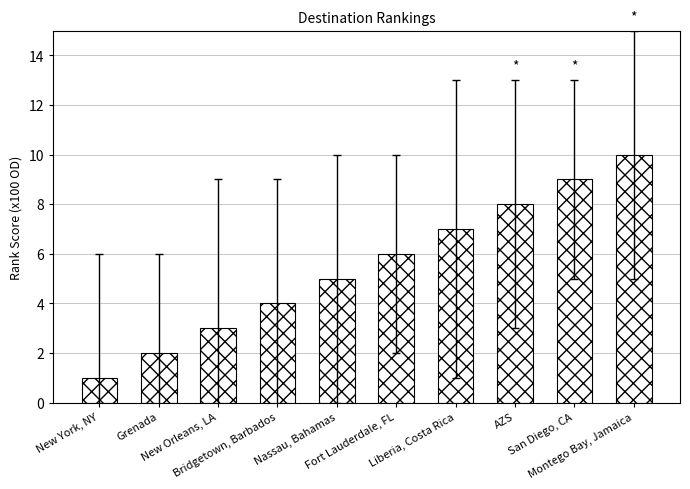

What is the minimum value shown in the chart?

1